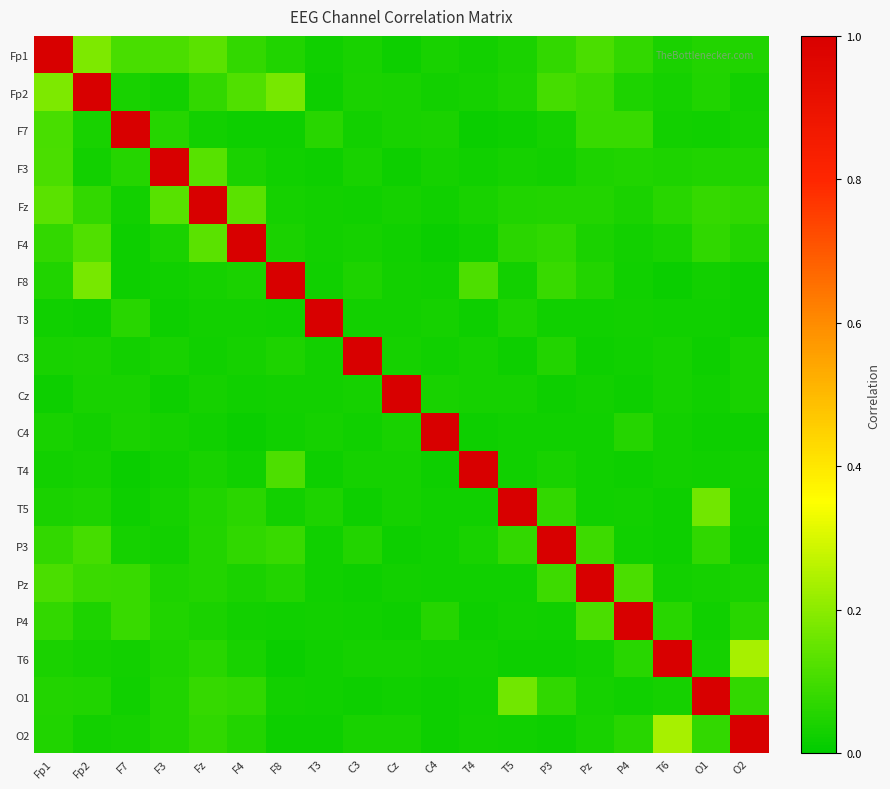

What is the spread (max minus min) of values at F4?

1.0